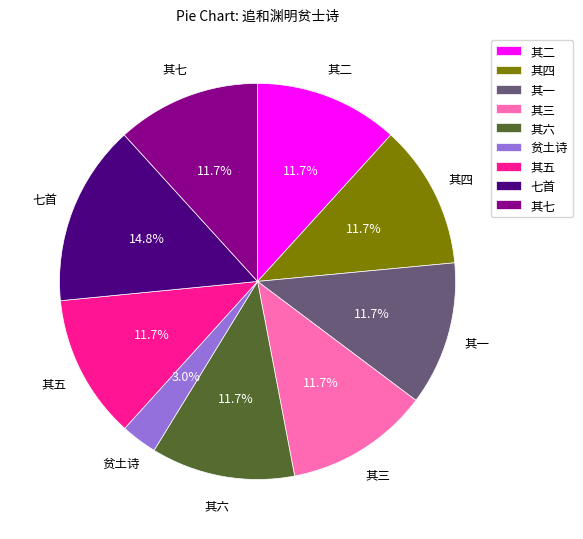

Do 其二 and 其一 together represent more than half of the pie?

No